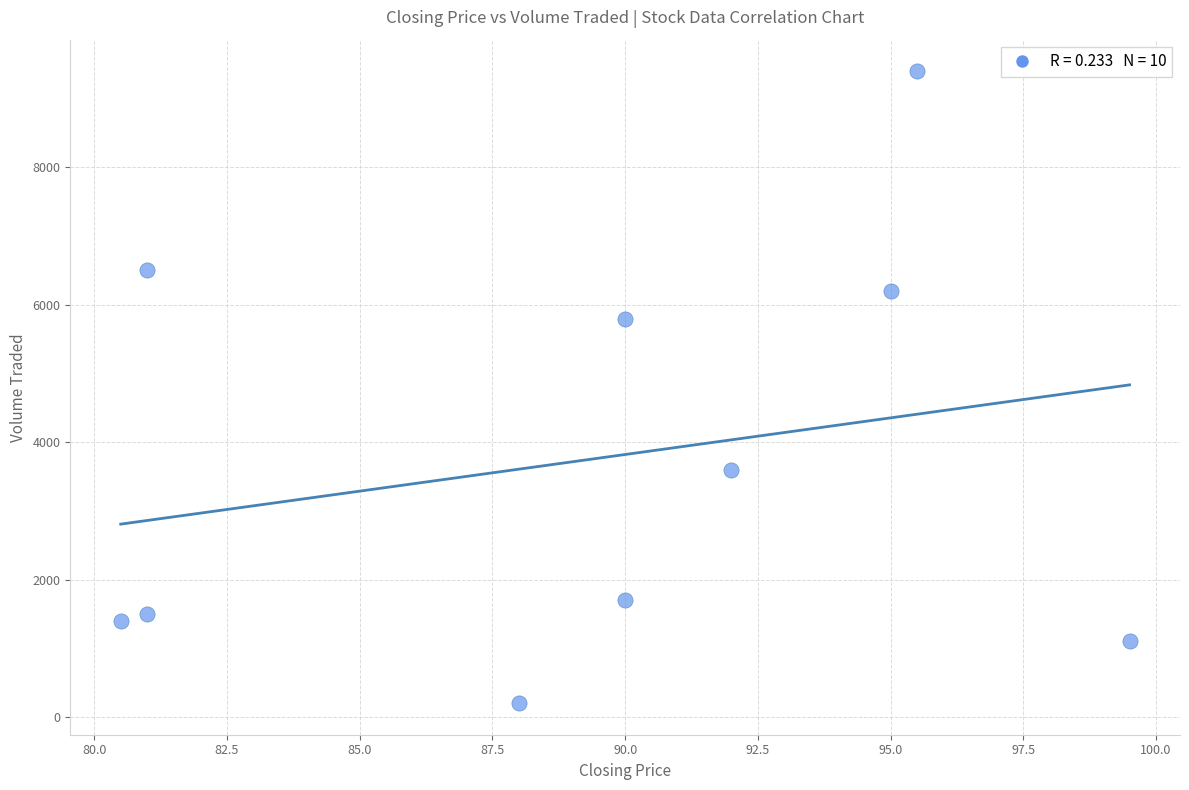

What is the range of Y values (max minus min)?

9200